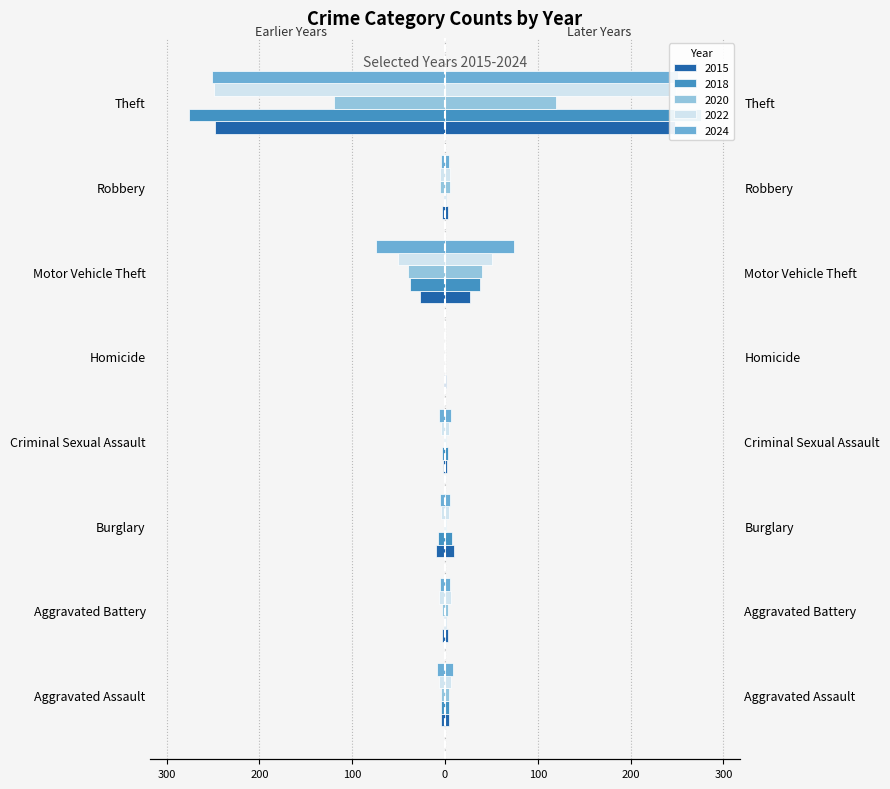

How many groups of bars are there?

8